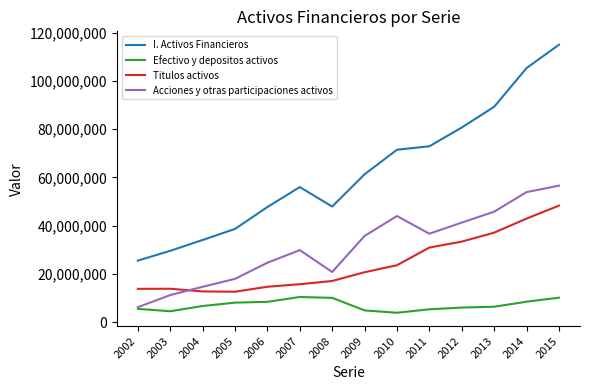

What is the sum of the Efectivo y depositos activos values at 2015 and 2014?

18618266